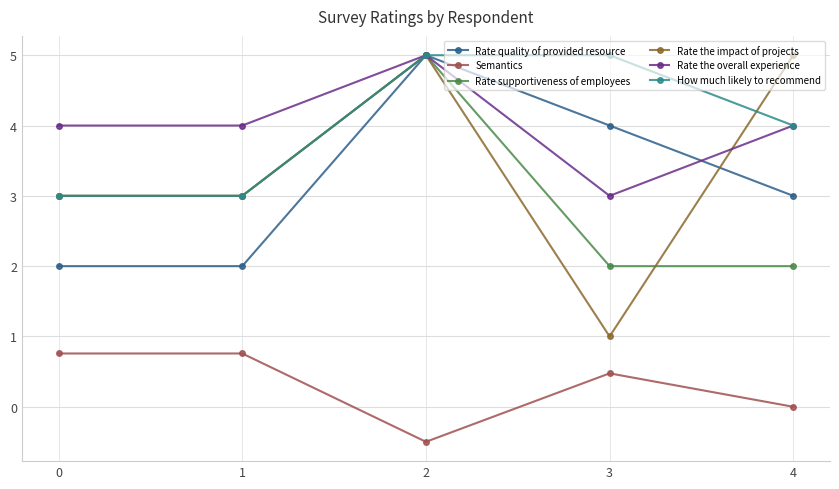

Read the Rate supportiveness of employees value at 4.

2.0